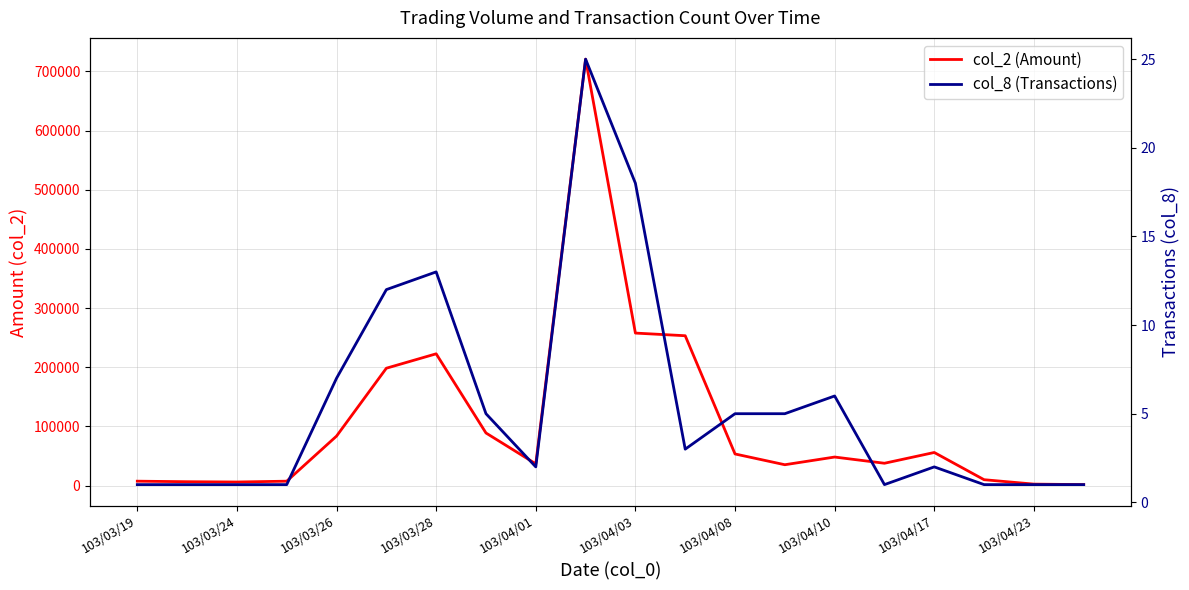

True or false: col_2 (Amount) and col_8 (Transactions) cross at least once.

False